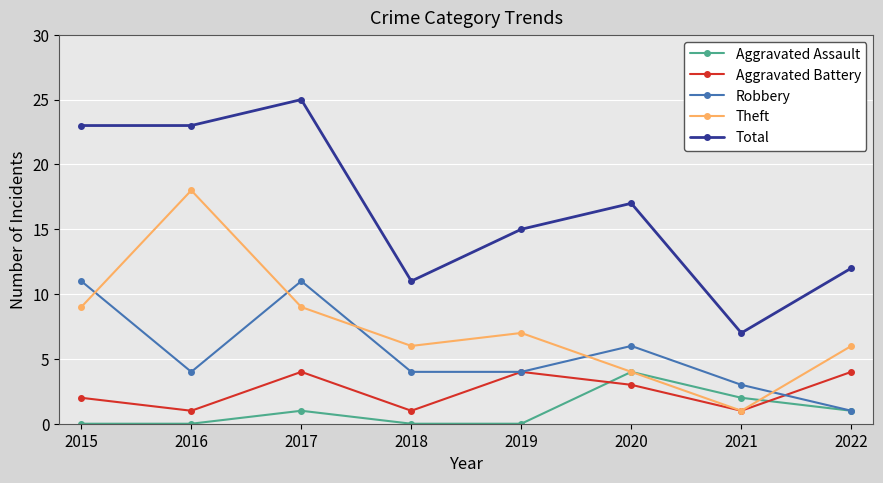

At which category is the sum across all series the highest?

2017